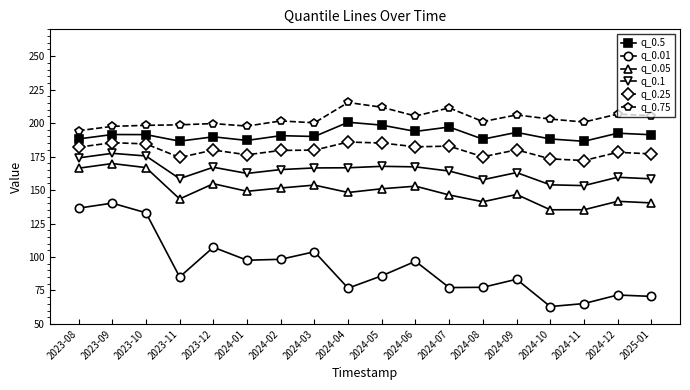

True or false: q_0.05 and q_0.25 cross at least once.

False